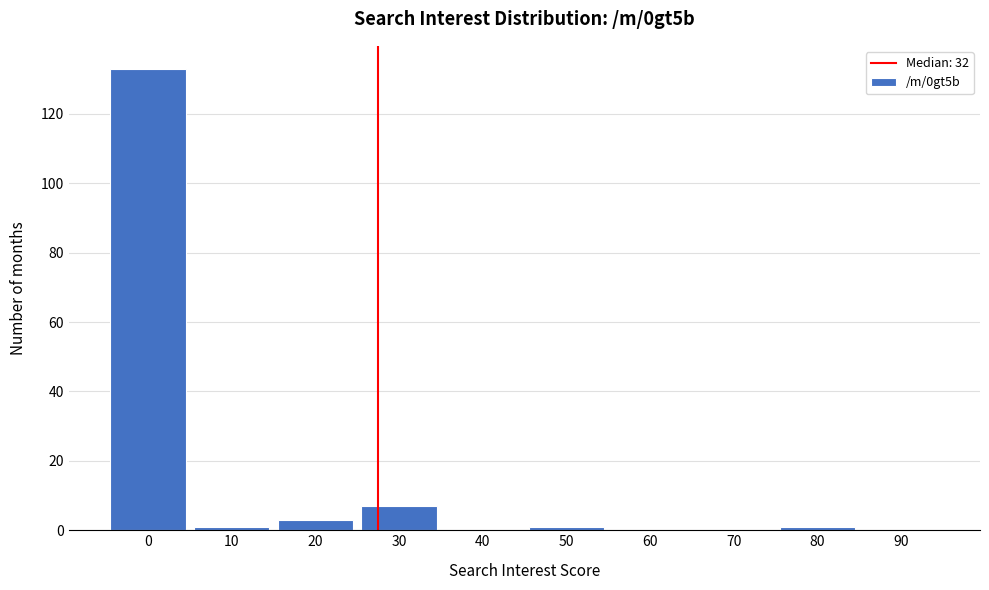

Reading left to right, what are all the values shown in this chart?

0=133	10=1	20=3	30=7	40=0	50=1	60=0	70=0	80=1	90=0